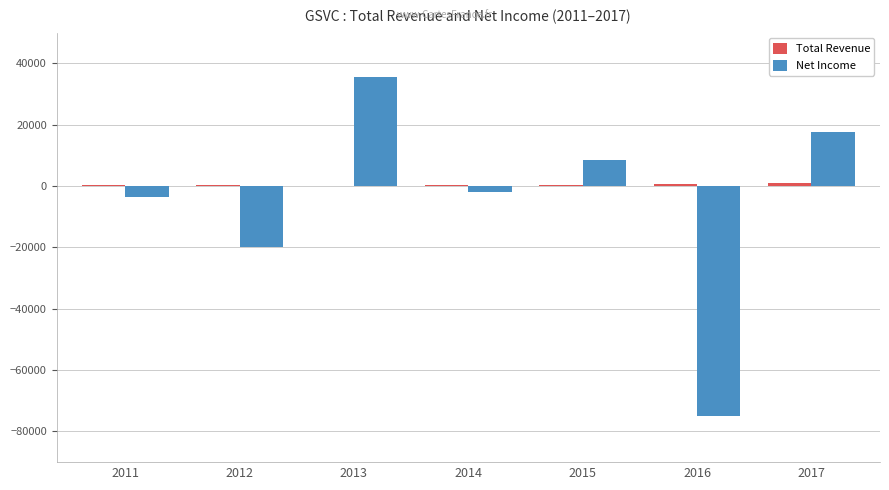

Which series changed the most between 2011 and 2017?

Net Income